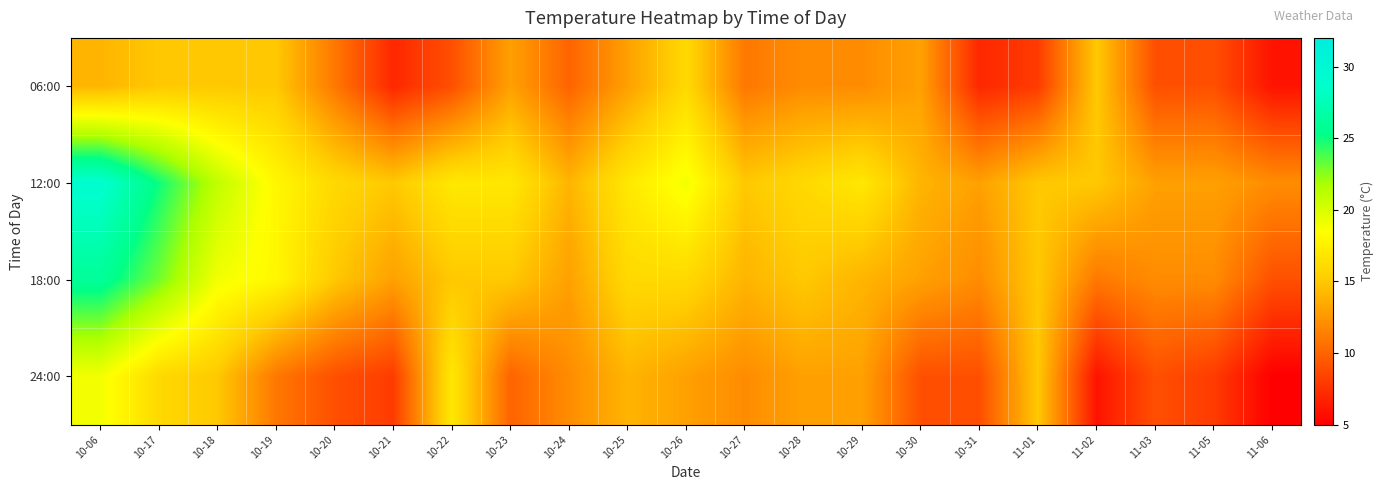

At how many categories does at least one series exceed 15?

11